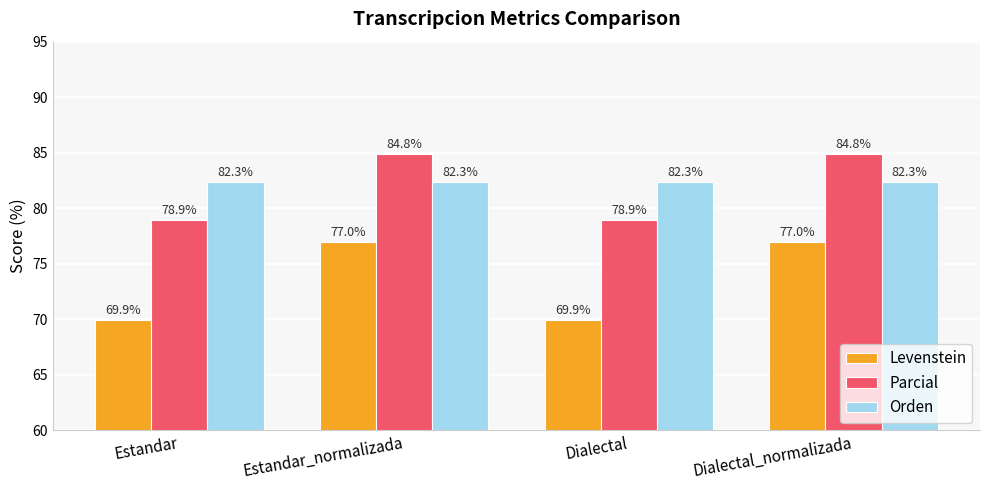

Is it true that Orden equals 135.1 at Estandar?

False